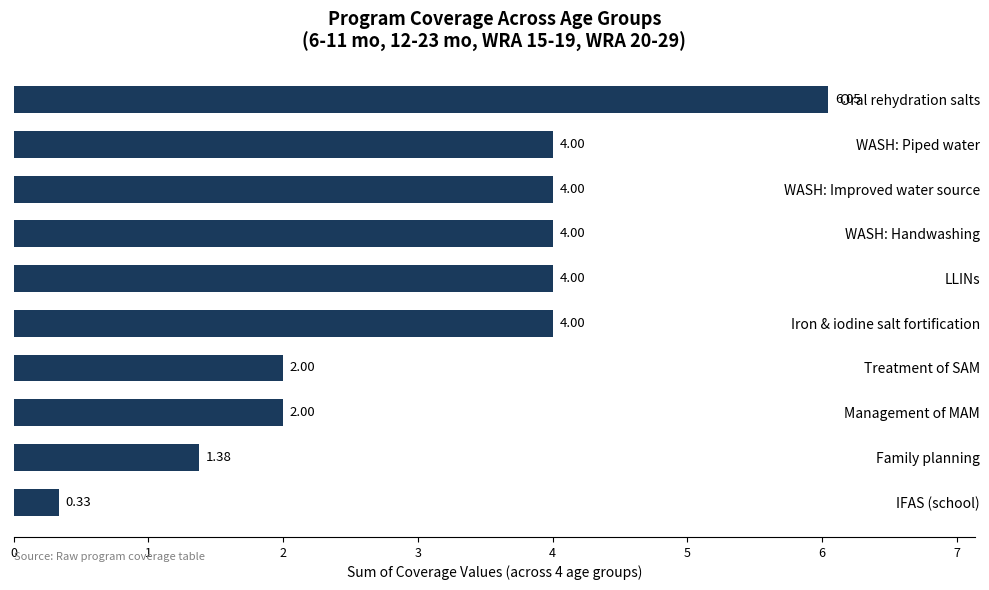

What is the sum of all values?

31.8